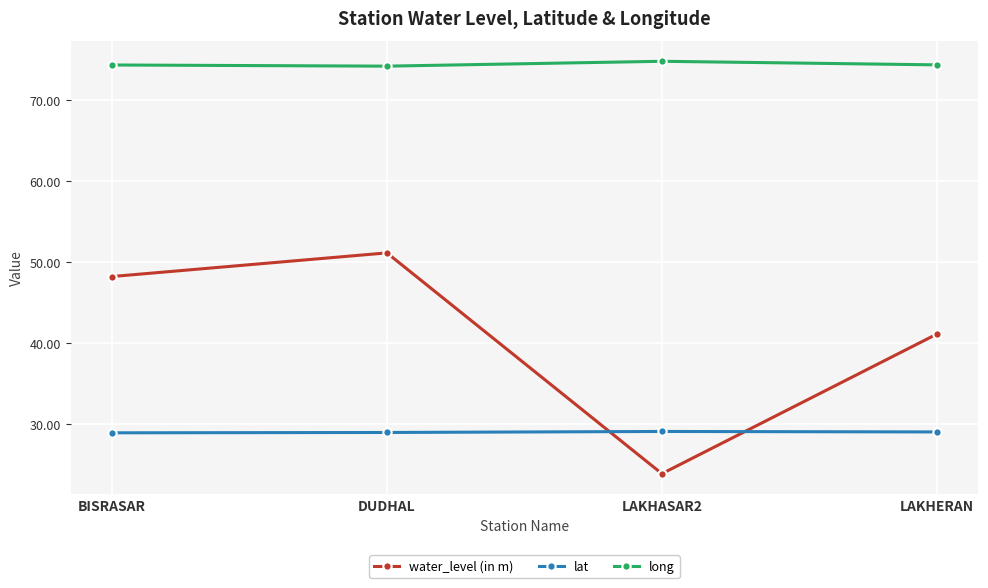

Rank the series at LAKHERAN from highest to lowest value.

long, water_level (in m), lat